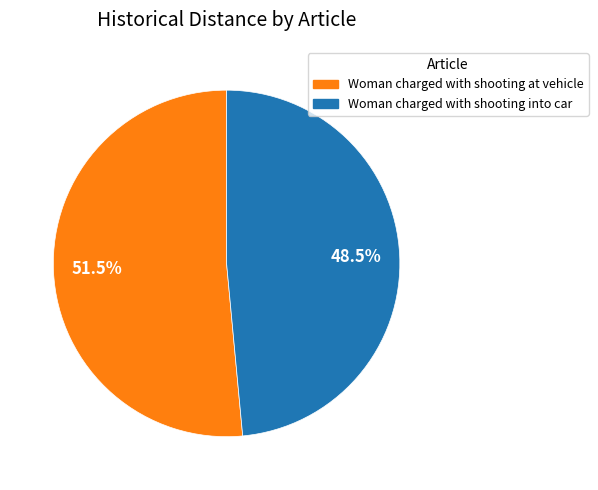

Is there a majority slice in this chart?

Yes